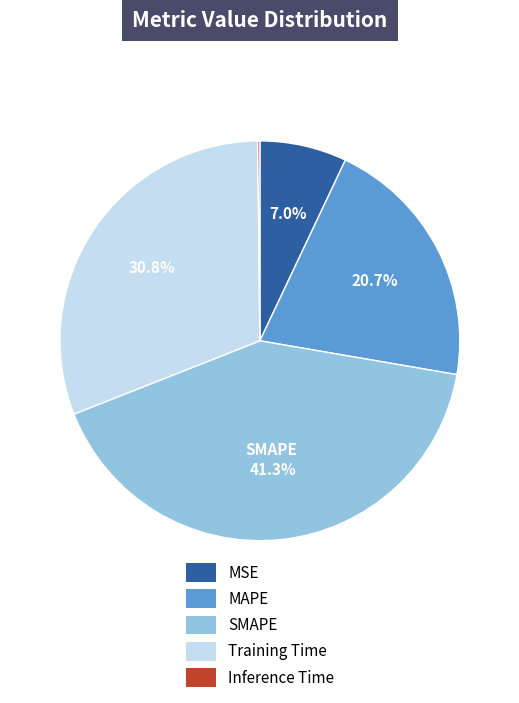

Which slice is the largest?

SMAPE